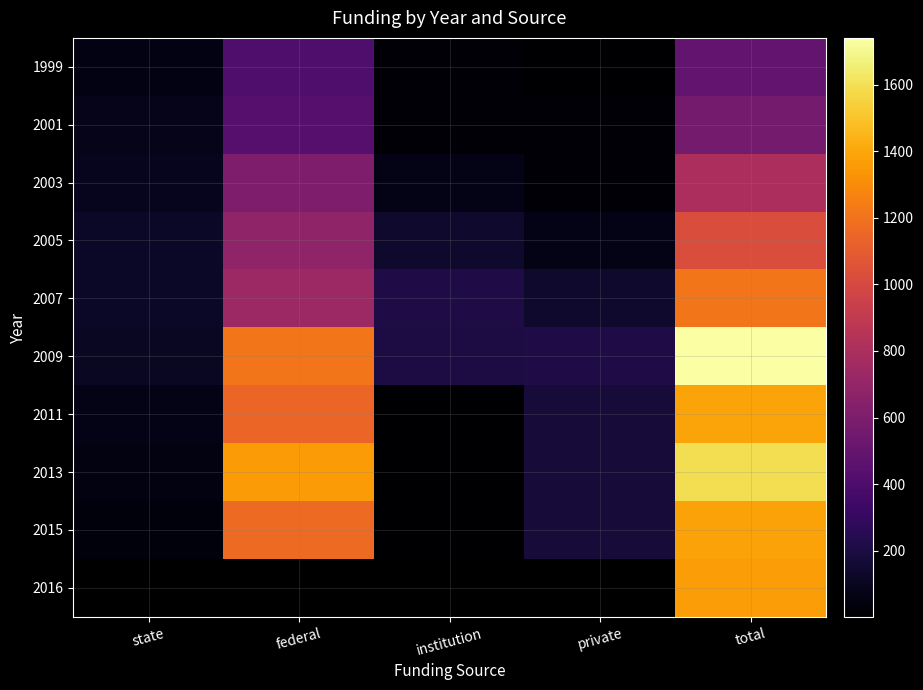

What is the spread (max minus min) of values at private?

209.0